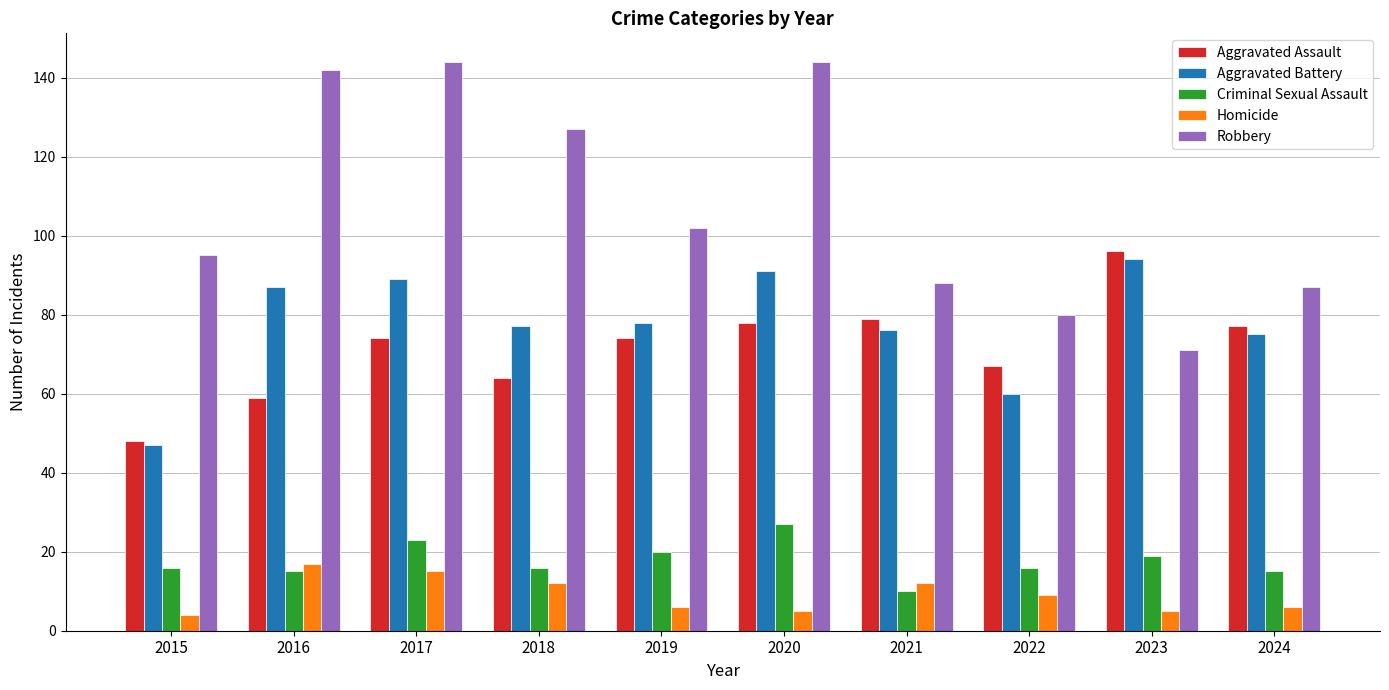

What is the difference between the maximum and minimum values in the Aggravated Battery series?

47